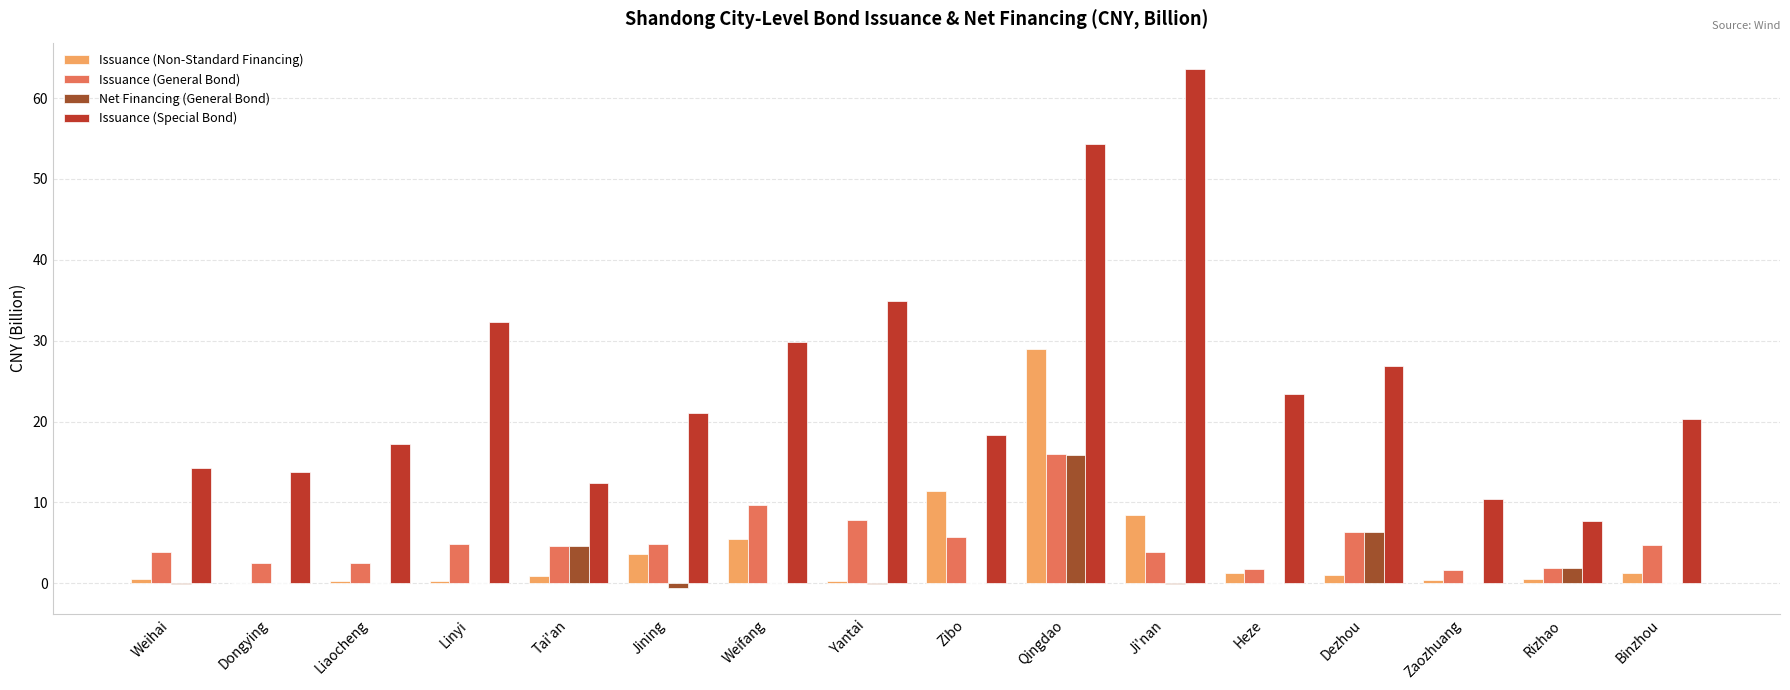

At which category is the sum across all series the highest?

Qingdao